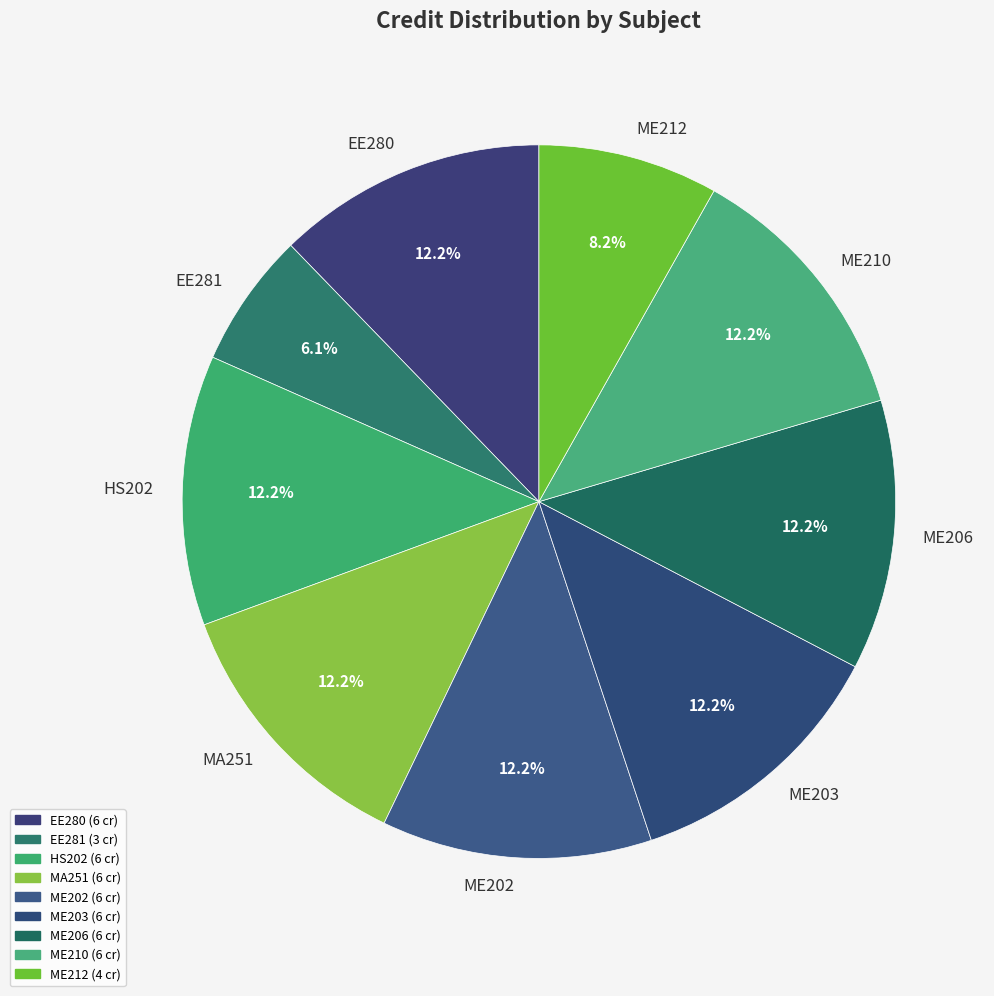

To the nearest percent, what is the combined percentage of HS202 and EE281?

18%